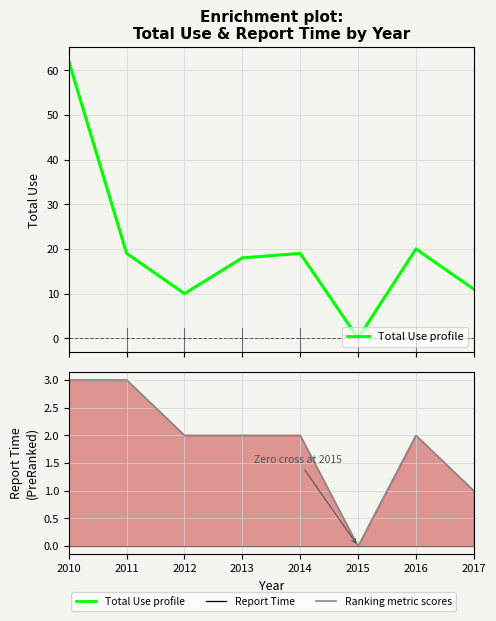

Reading left to right, what are all the values shown in this chart?

Total_Use: 62	19	10	18	19	0	20	11
Report_Time: 3	3	2	2	2	0	2	1